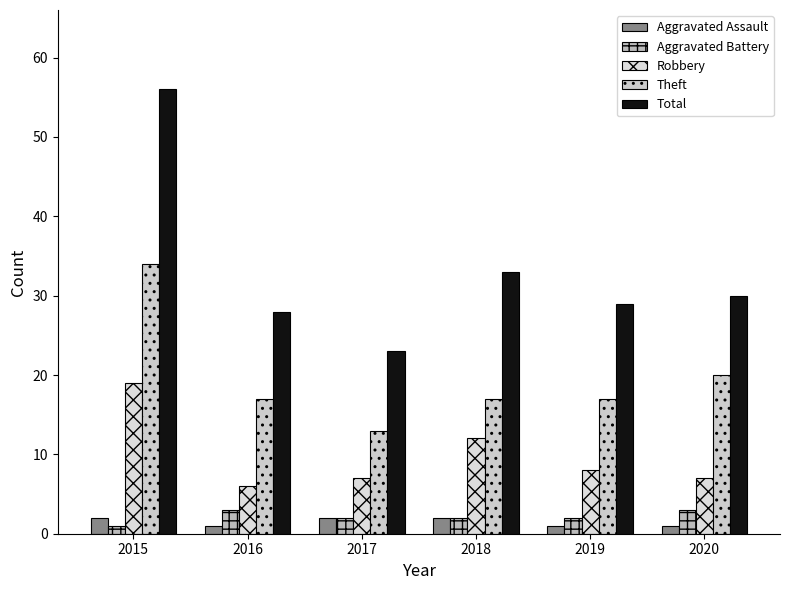

The value of Total at 2015 is 97. True or false?

False